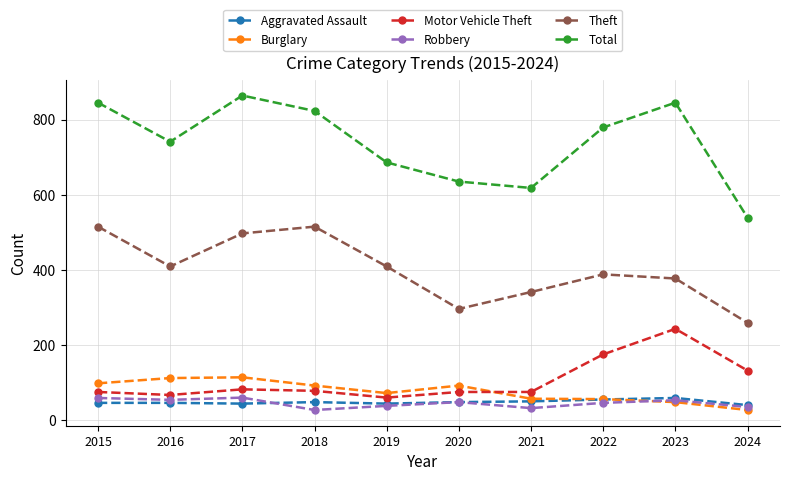

How many lines are shown in the chart?

6